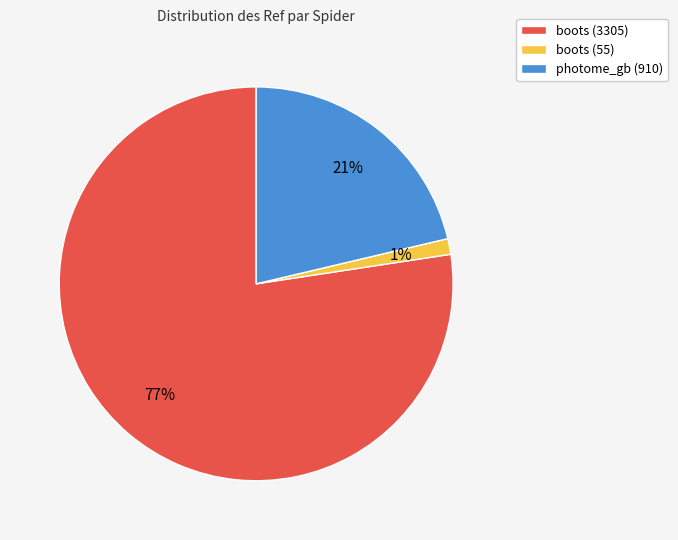

What percentage is the photome_gb (910) slice, to the nearest percent?

21%